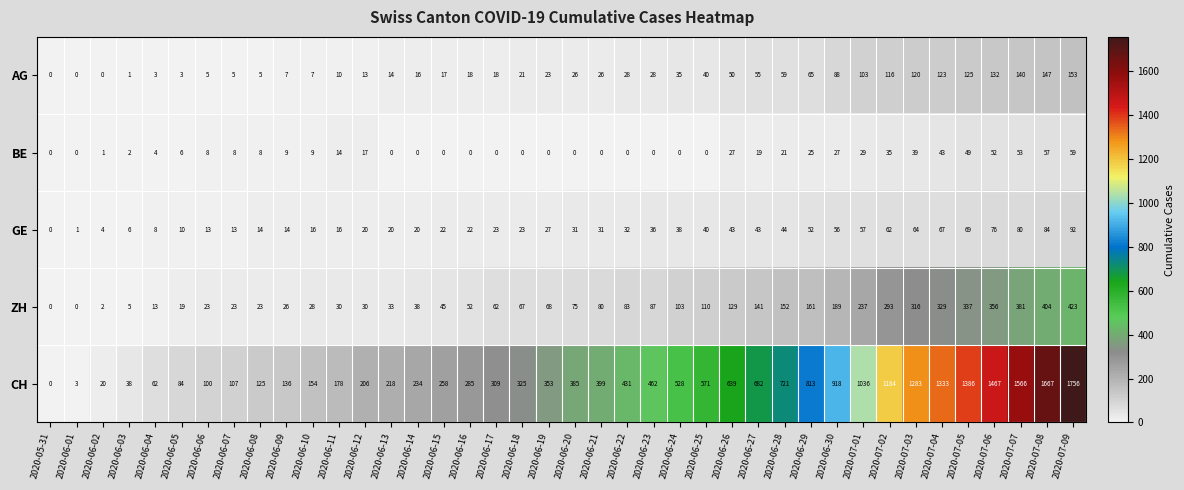

How many distinct data groups are displayed?

5